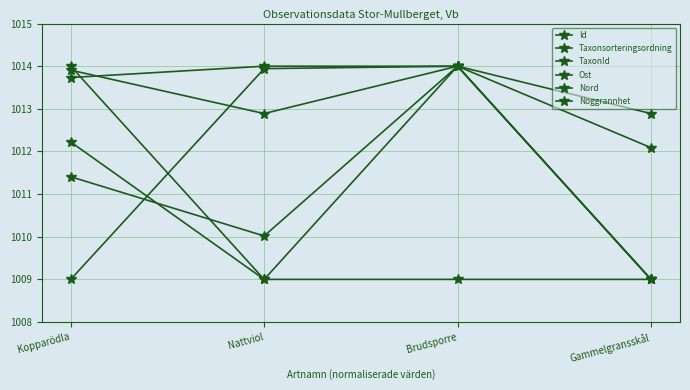

Which series has the largest total across all categories?

TaxonId